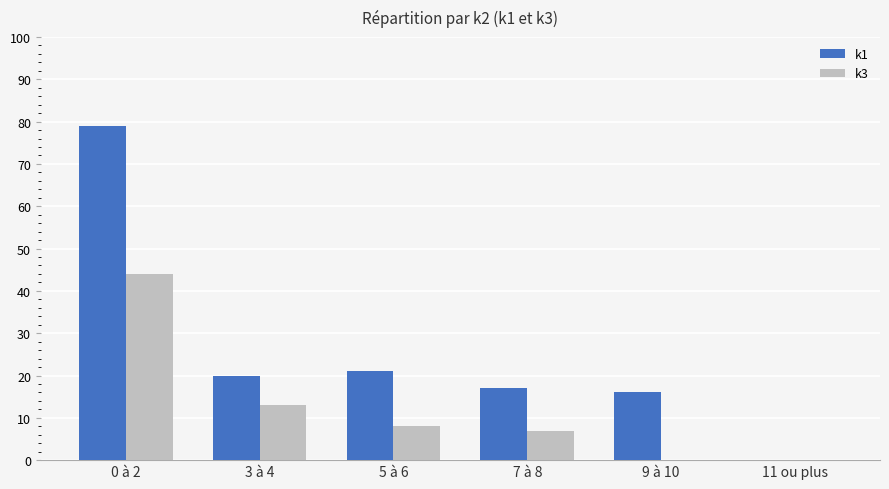

How many positive values does the k1 series have?

5